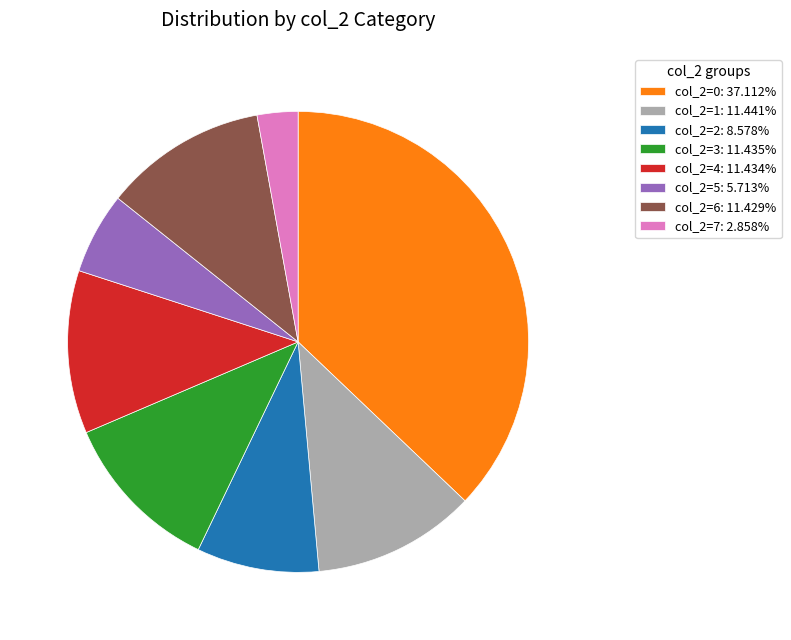

What is the ratio of the value at col_2=2: 8.578% to the value at col_2=4: 11.434%?

0.8